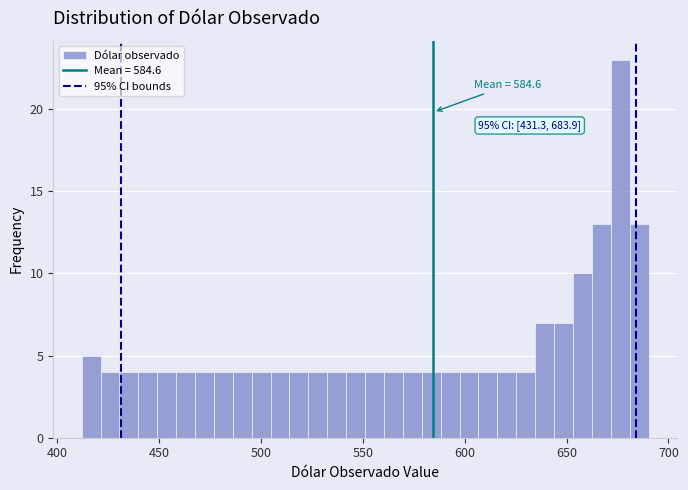

Around what value on the x-axis is the tallest bar? Give the approximate position of its centre, as read against the axis.

675